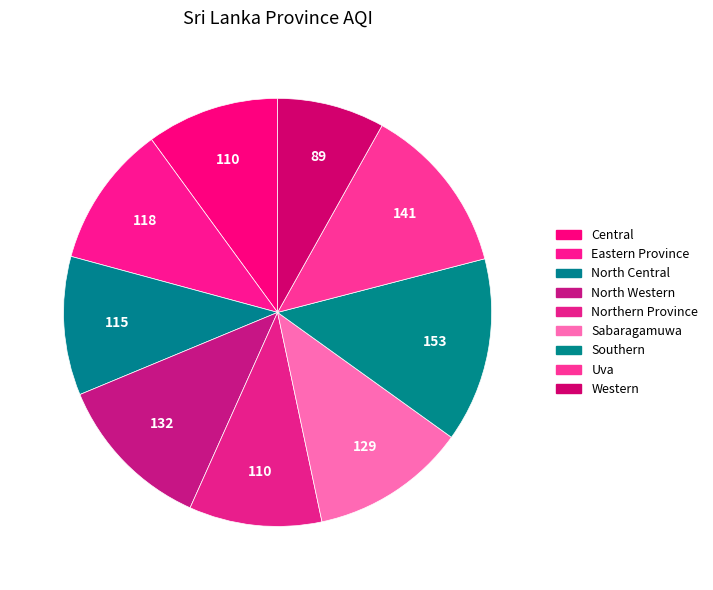

Rank the categories by value from lowest to highest.

Western, Central, Northern Province, North Central, Eastern Province, Sabaragamuwa, North Western, Uva, Southern